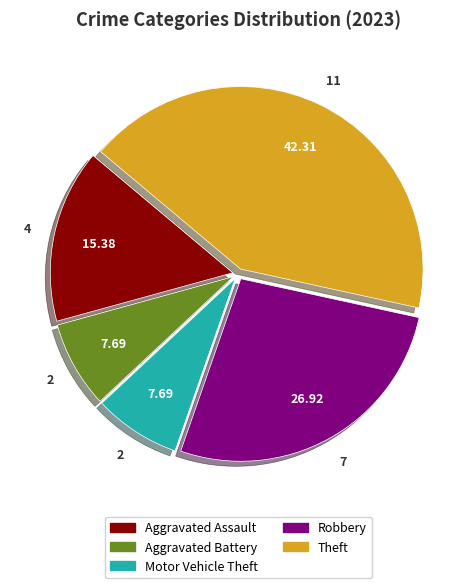

Is there any slice that represents more than half of the pie?

No